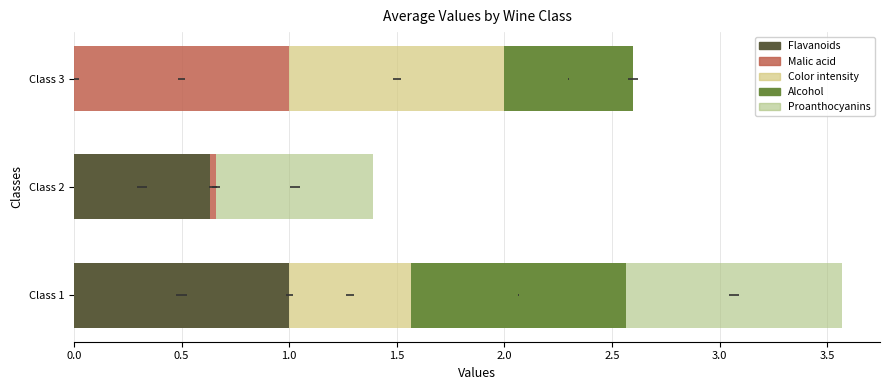

What is the value of the Color intensity bar at the 3rd from the left?

1.0